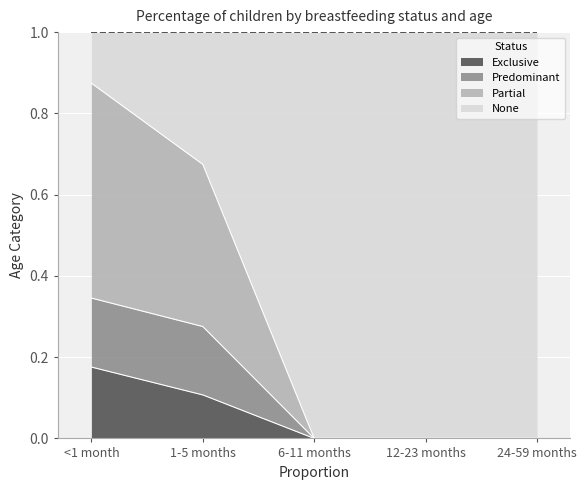

What is the total value across all series at 12-23 months?

1.0